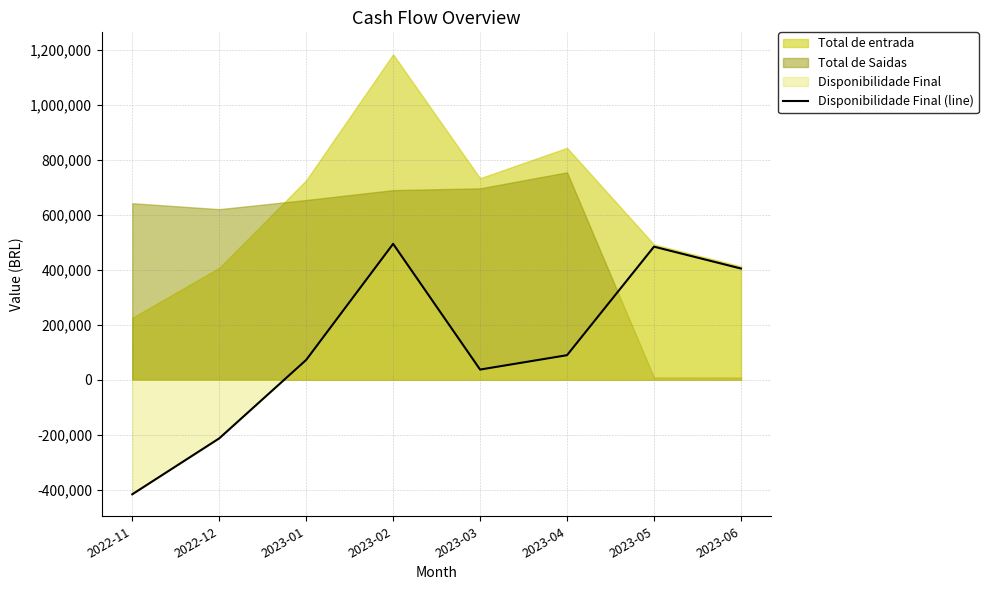

How many lines are shown in the chart?

1